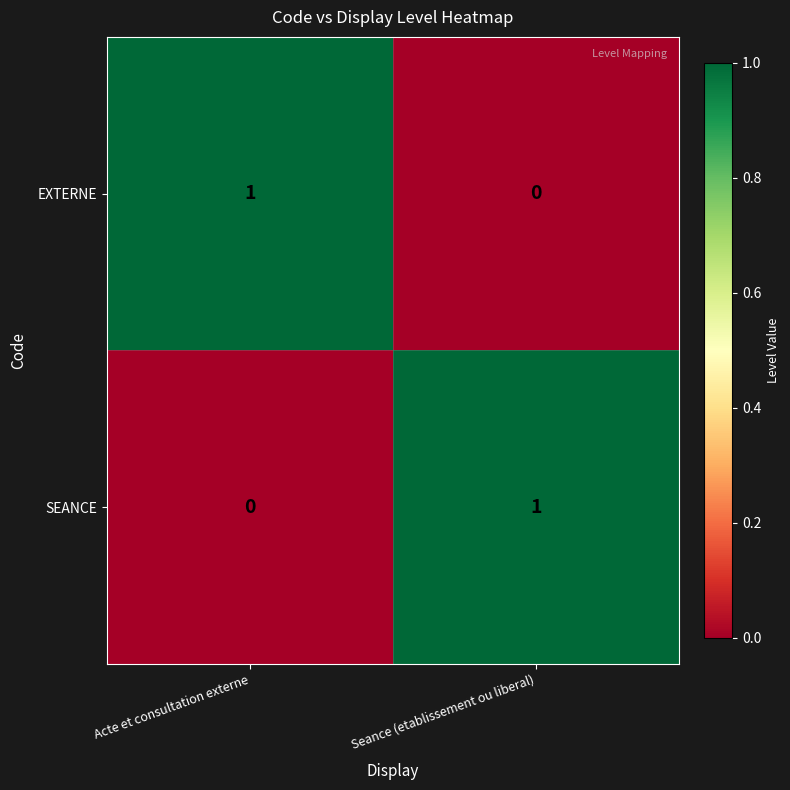

Reading left to right, extract all data points from this chart.

EXTERNE: Acte et consultation externe=1	Seance (etablissement ou liberal)=0
SEANCE: Acte et consultation externe=0	Seance (etablissement ou liberal)=1